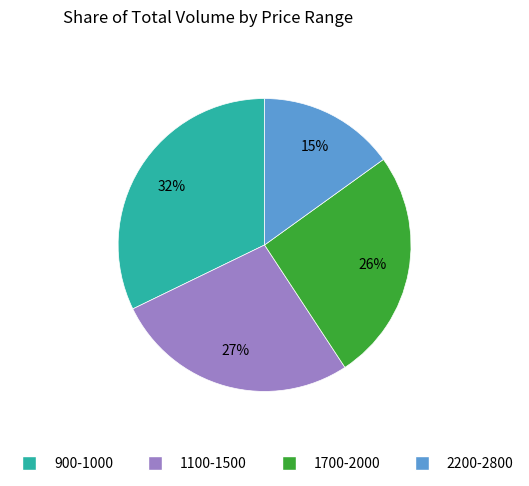

How many slices are in this pie chart?

4